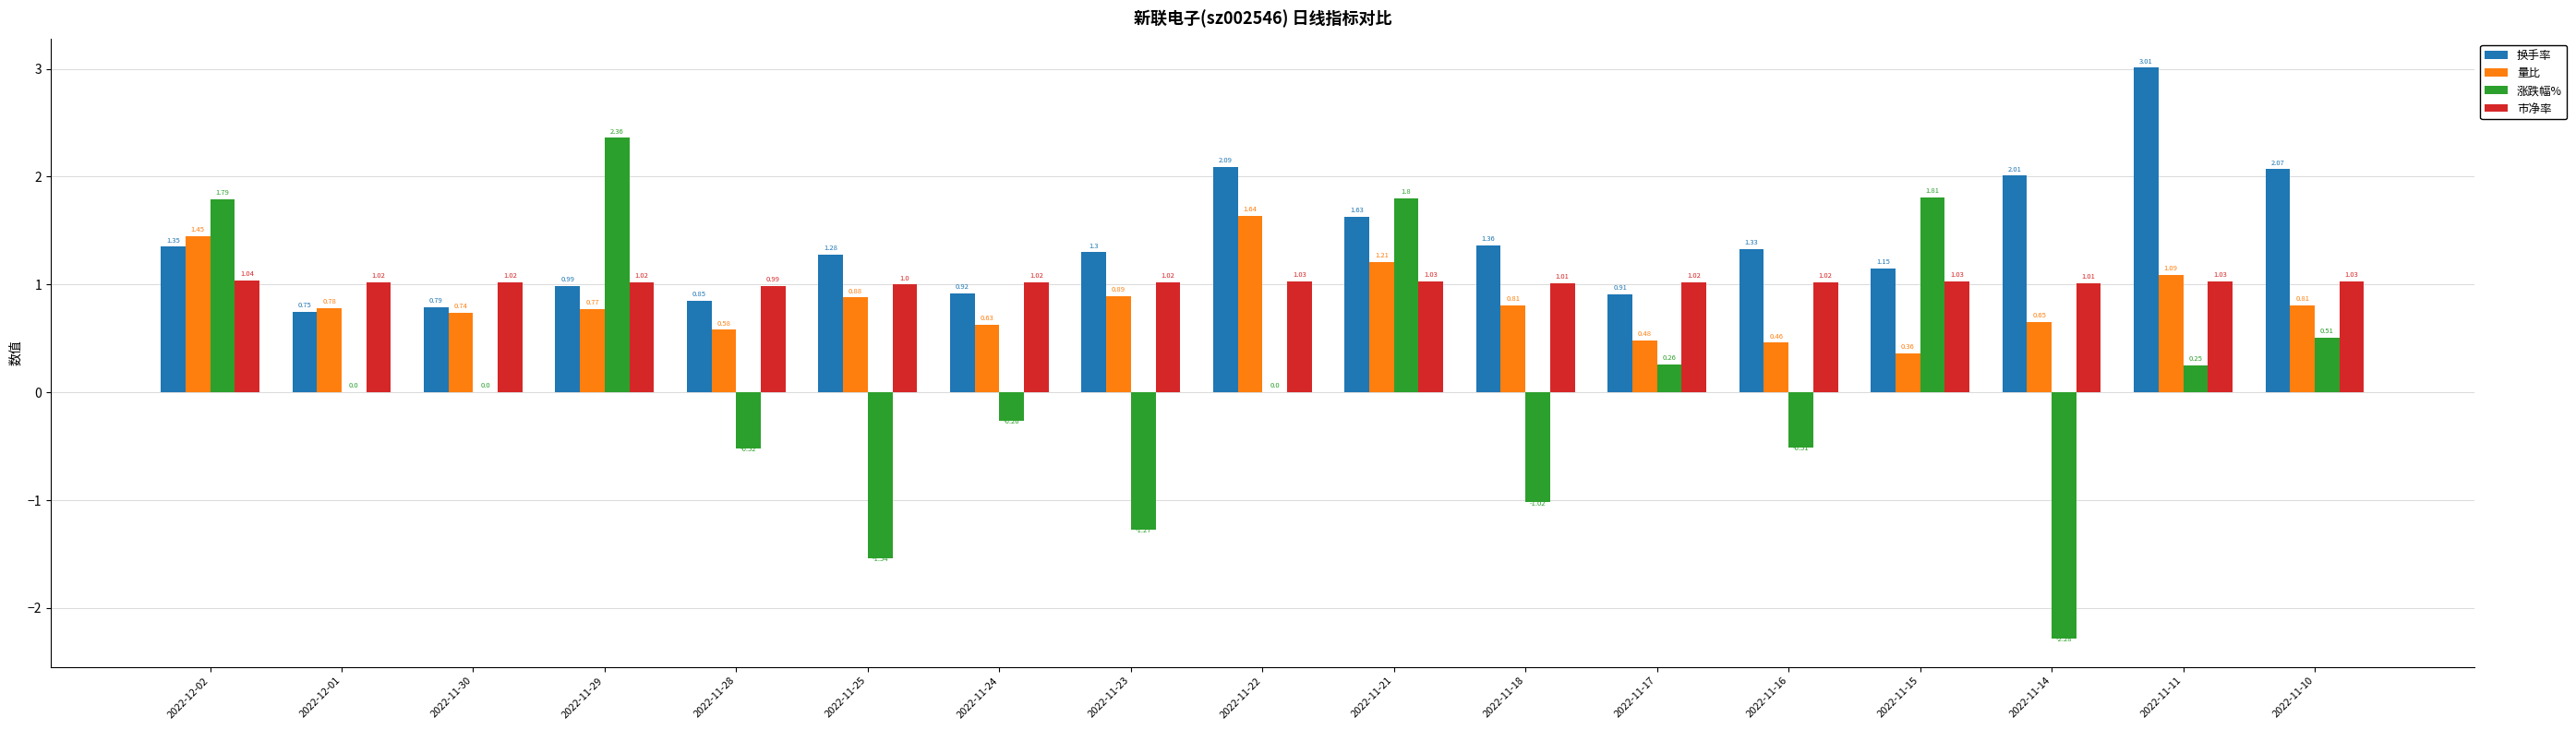

Are the bars grouped side by side (vs. stacked)?

Yes